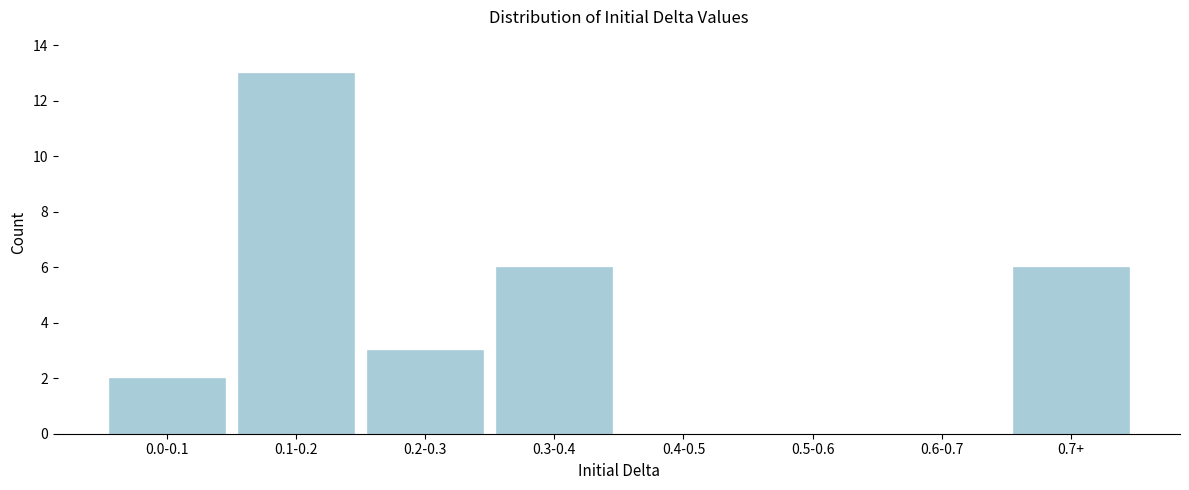

Reading left to right, what are all the values shown in this chart?

0.0-0.1=2	0.1-0.2=13	0.2-0.3=3	0.3-0.4=6	0.4-0.5=0	0.5-0.6=0	0.6-0.7=0	0.7+=6